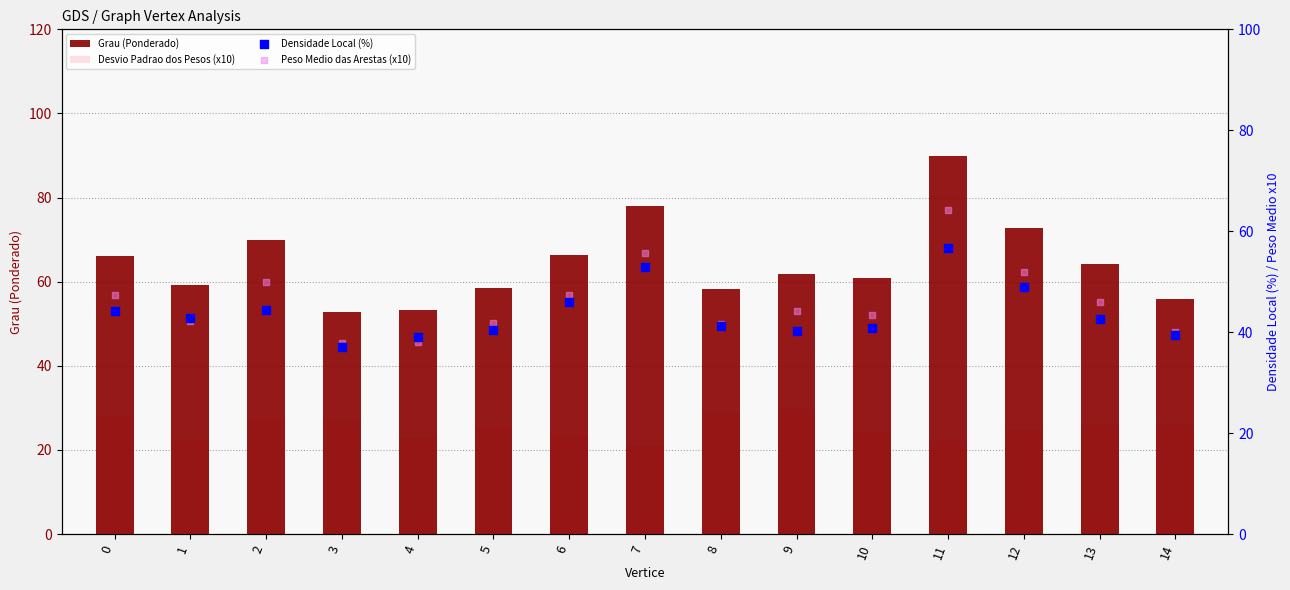

At how many categories does at least one series exceed 62?

7